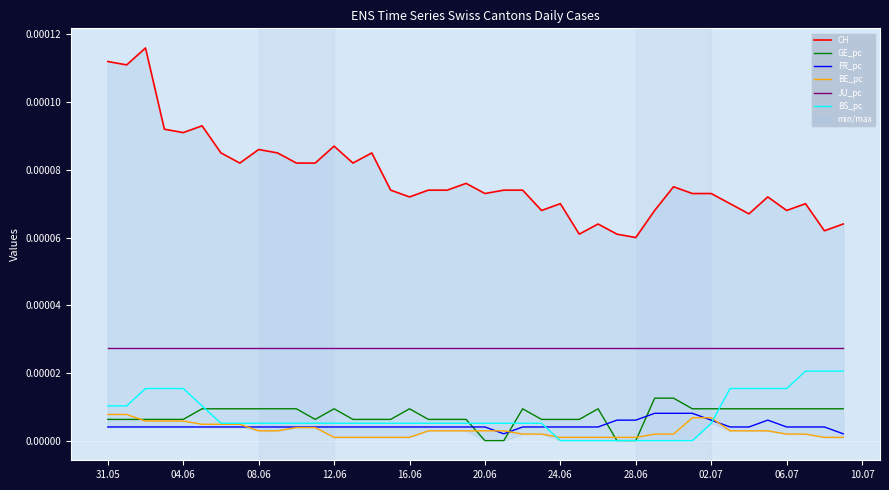

True or false: CH and JU_pc cross at least once.

False